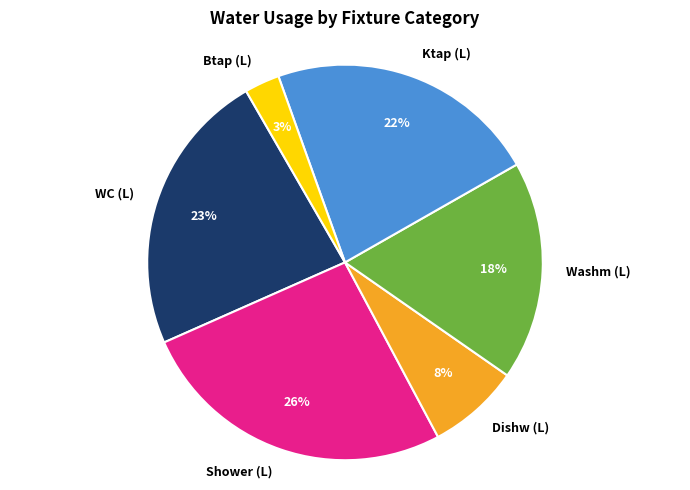

Between Ktap (L) and Btap (L), which is larger?

Ktap (L)